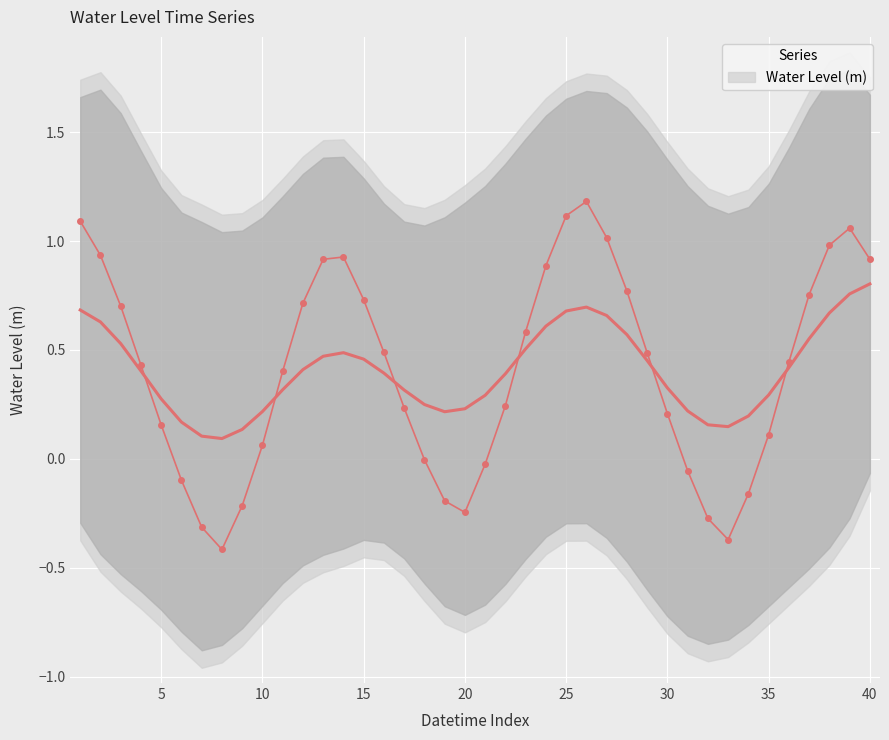

What is the average value?

0.4